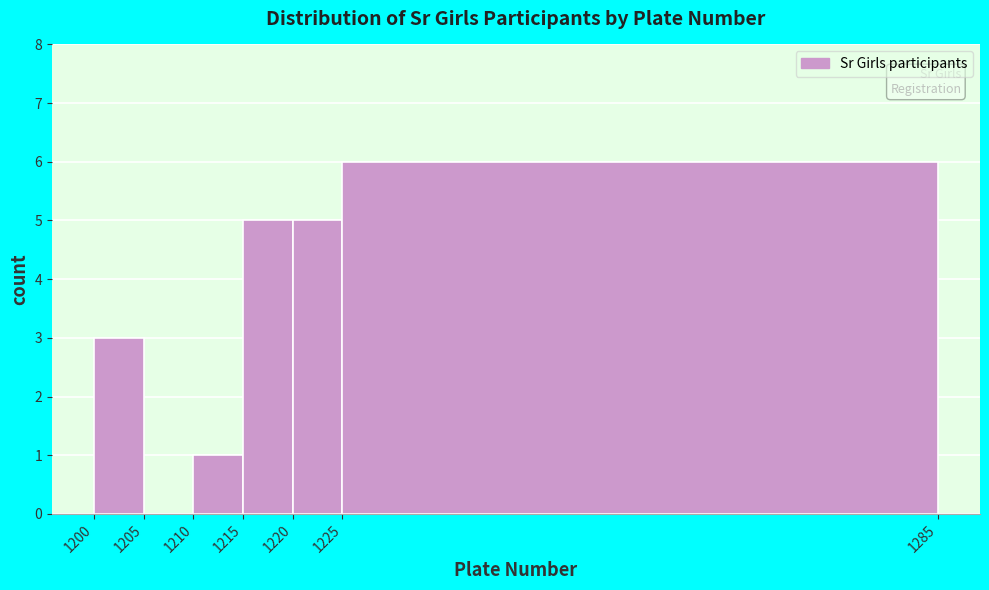

What is the height of the bar covering 1210 to 1215 on the x-axis? The values are not printed on the chart, so give them approximately, as read against the axis.

1